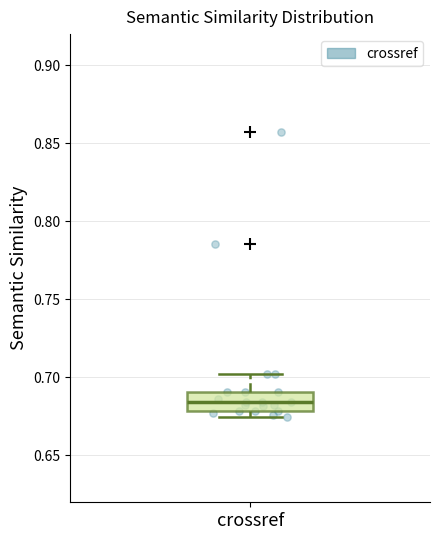

Where does the median line of the box for crossref sit on the y-axis? The values are not printed on the chart, so give them approximately, as read against the axis.

0.685